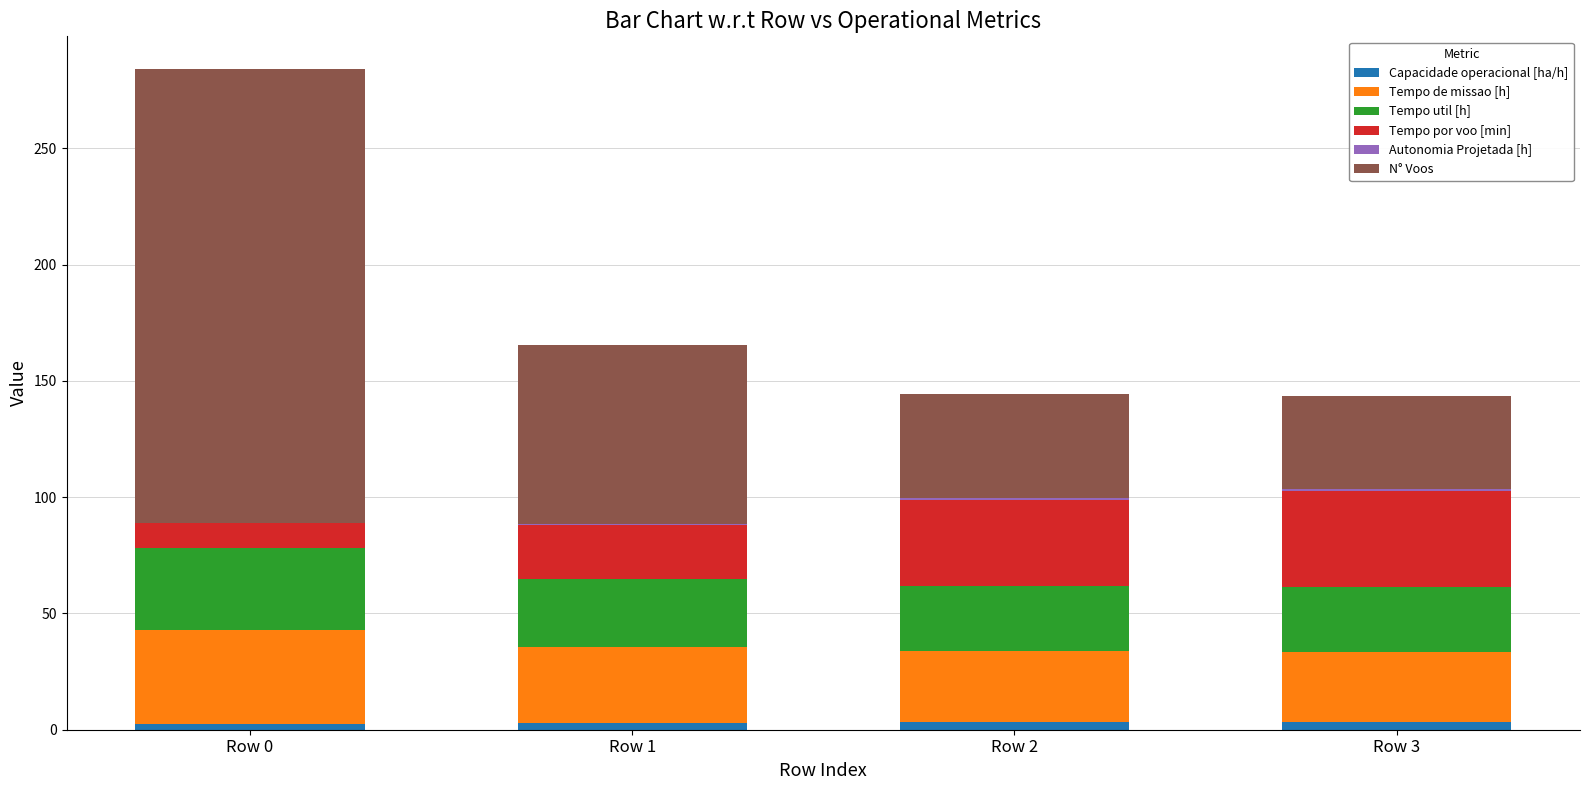

At which category is the sum across all series the highest?

Row 0